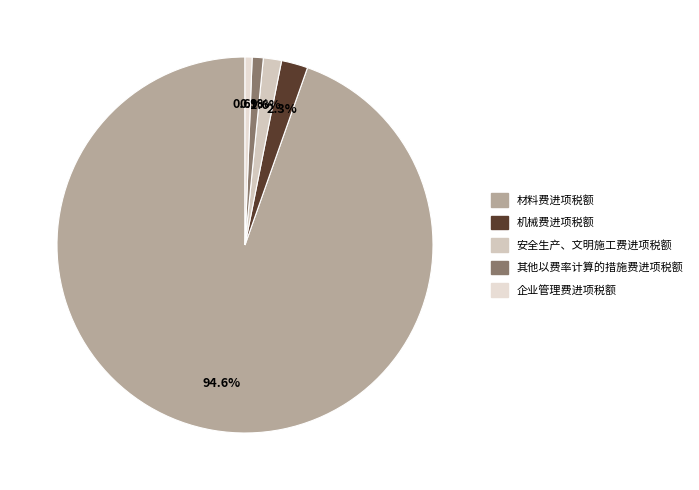

How many segments does this pie chart have?

5